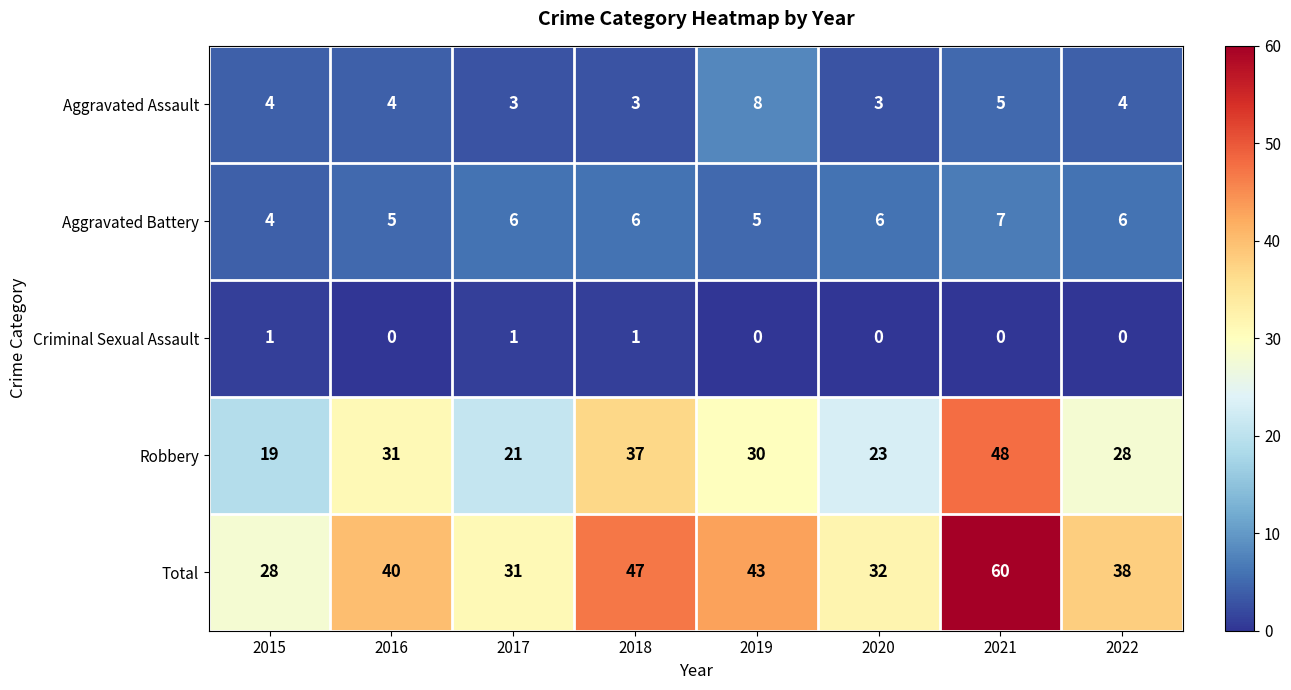

How many categories are shown in the chart?

8